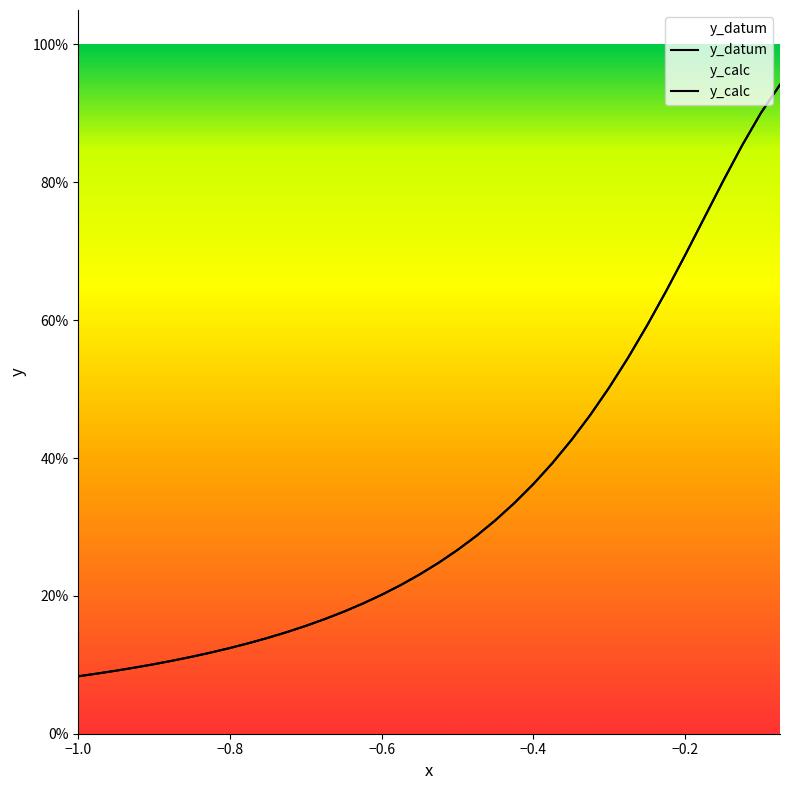

After their last crossing, which series has the higher values: y_calc or y_datum?

y_datum